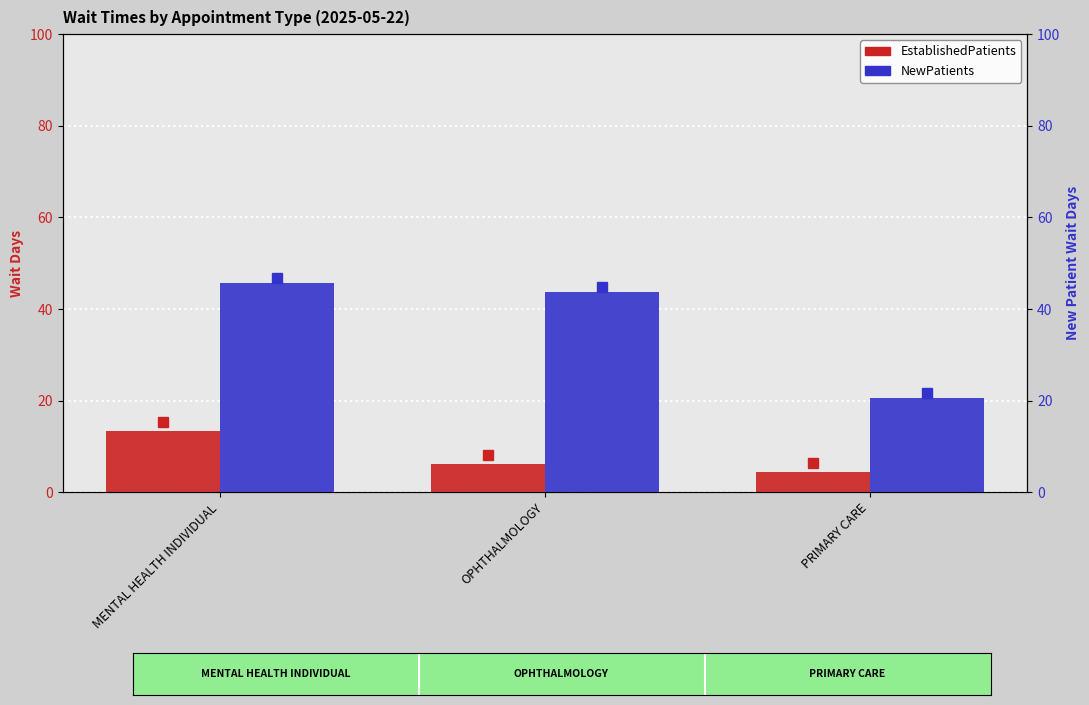

Rank the series by their maximum value, from highest to lowest.

NewPatients, EstablishedPatients